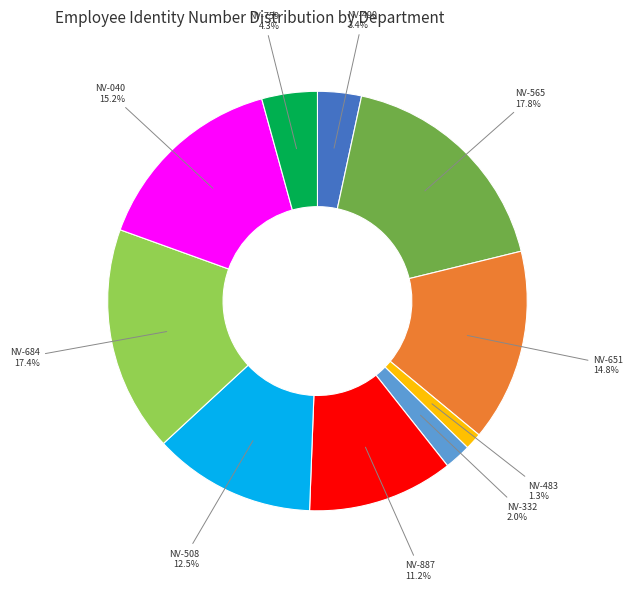

What is the total percentage of NV-490 3.4% and NV-684 17.4%?

20.8%